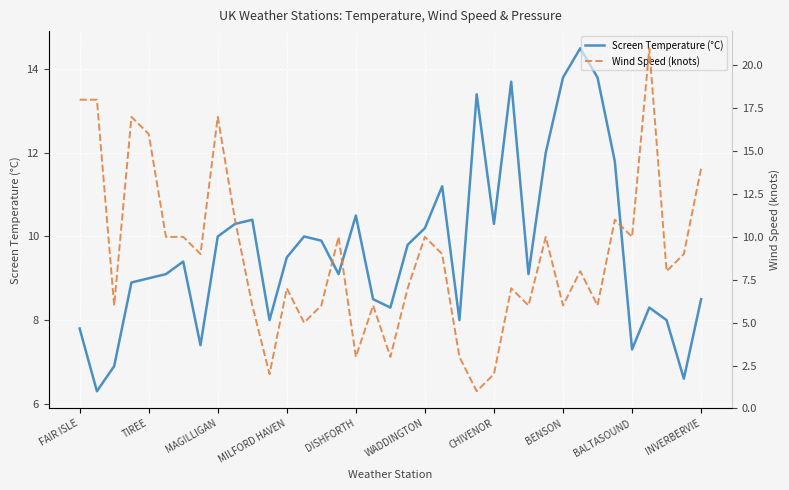

How many interior local peaks does the Wind Speed (knots) series have?

11